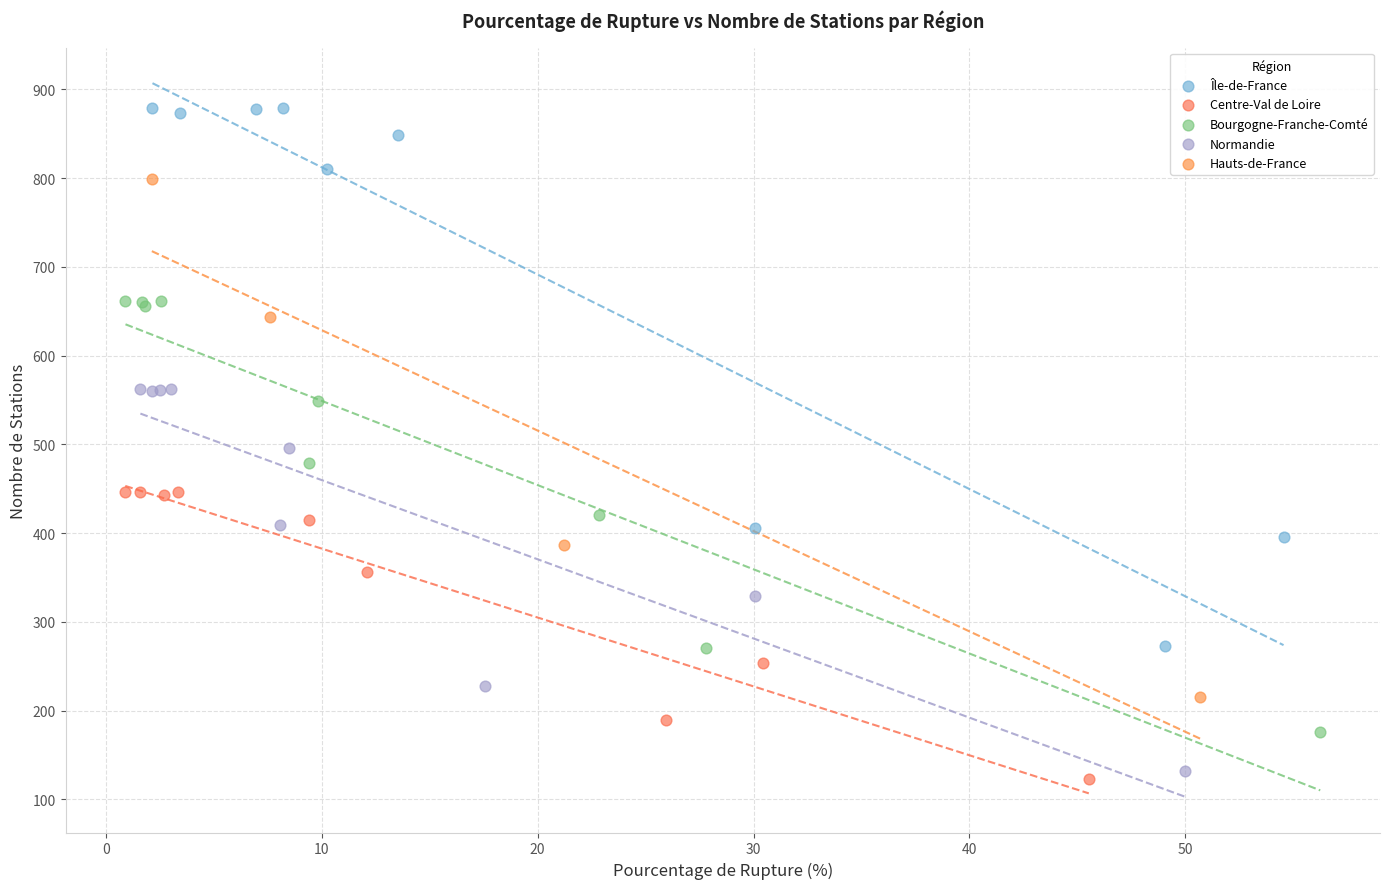

Which series has the largest Y range (max minus min)?

Île-de-France